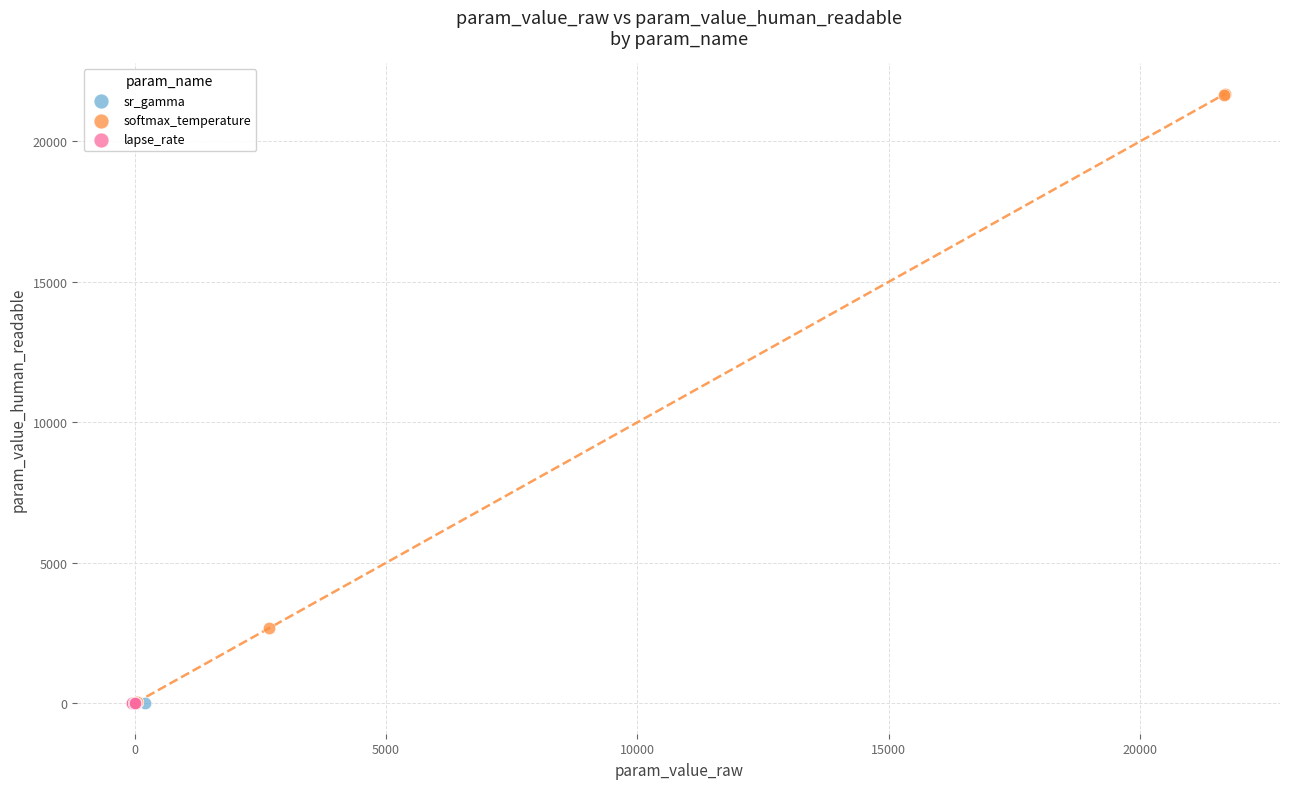

Which series contains the highest Y value?

softmax_temperature